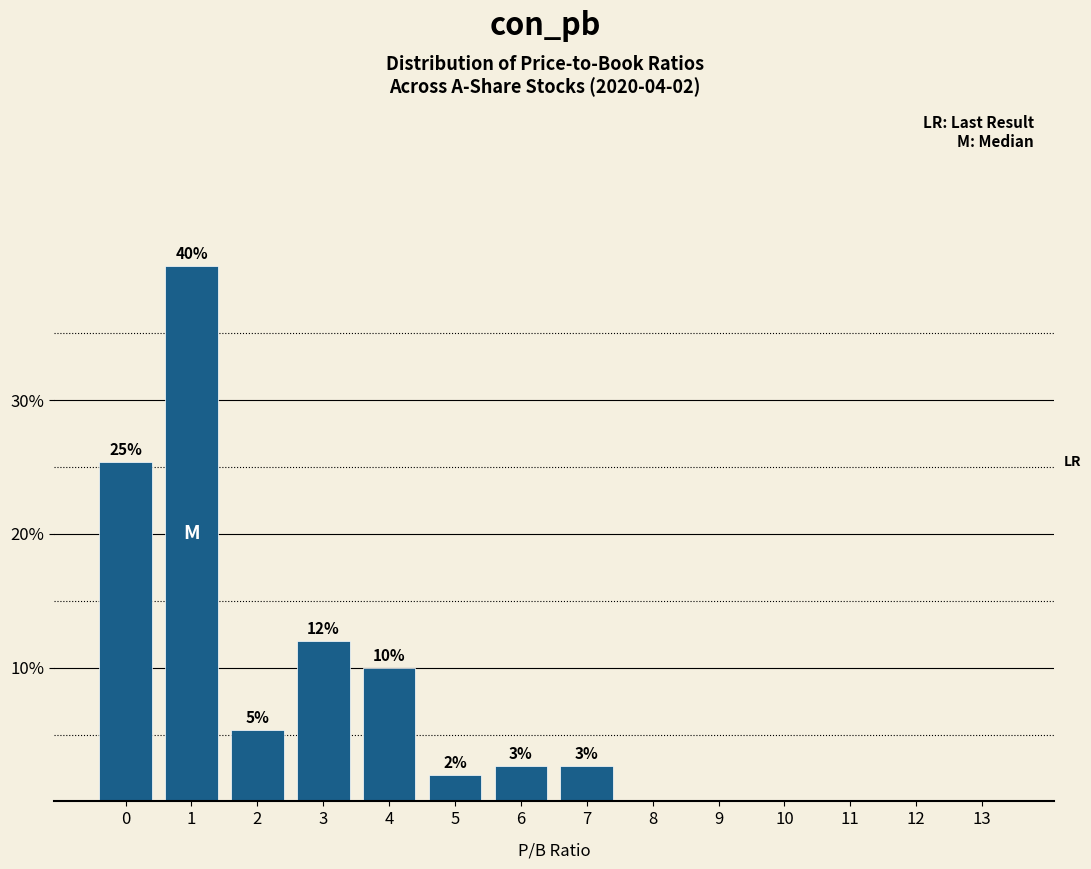

What is the sum of all values?

100.0